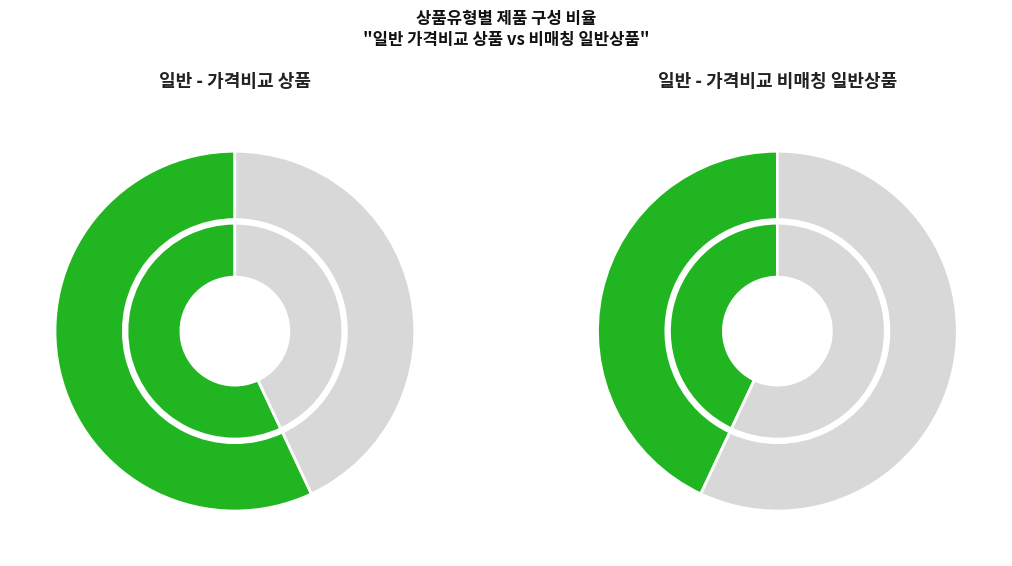

To the nearest percent, what percentage of the pie is 일반 - 가격비교 비매칭 일반상품?

43%